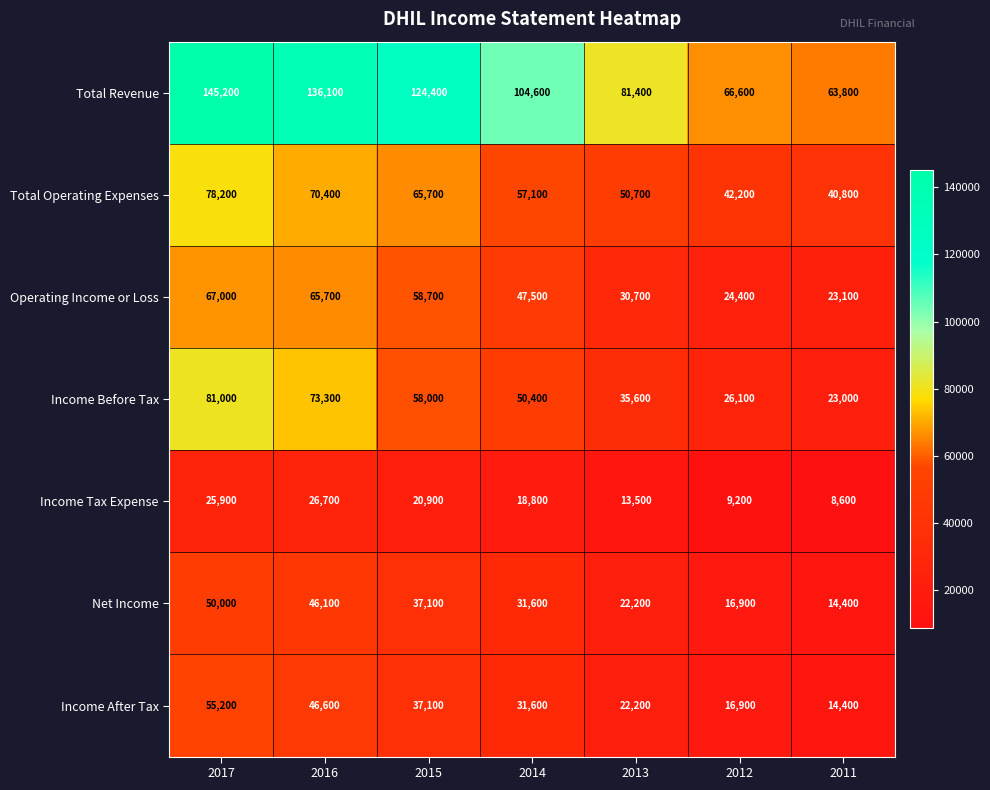

What is the difference between the highest and lowest values at 2012?

57400